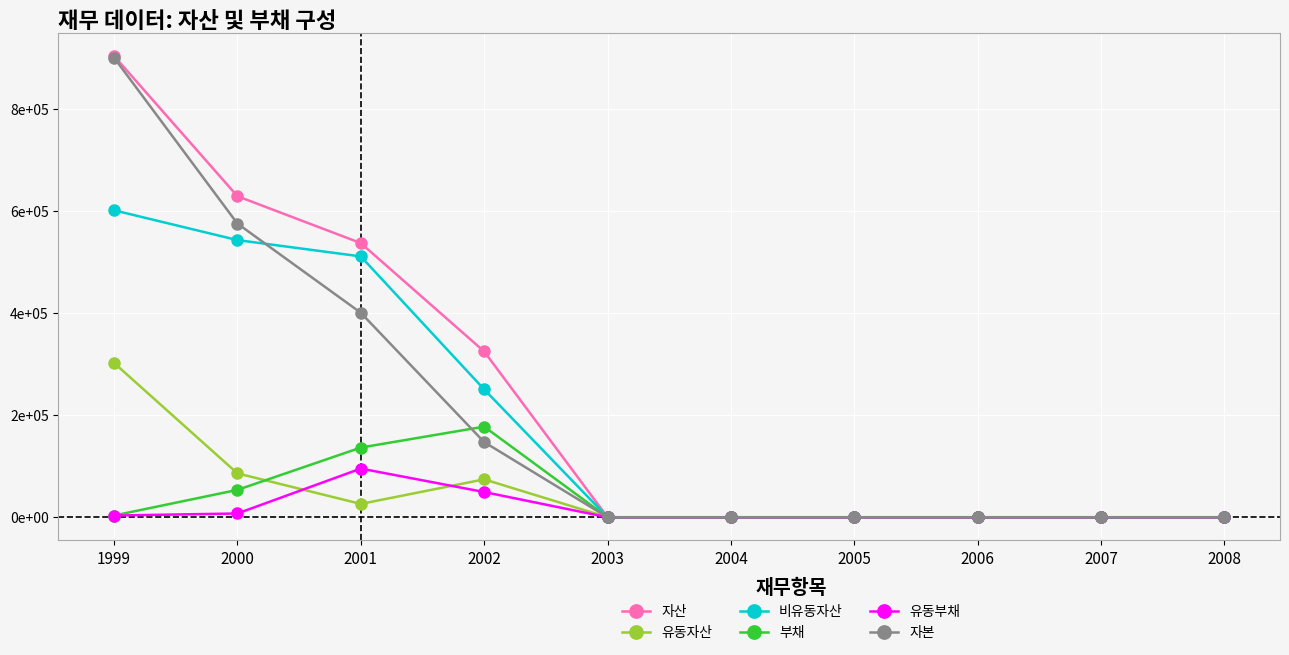

Which series has the largest range (max minus min)?

자산